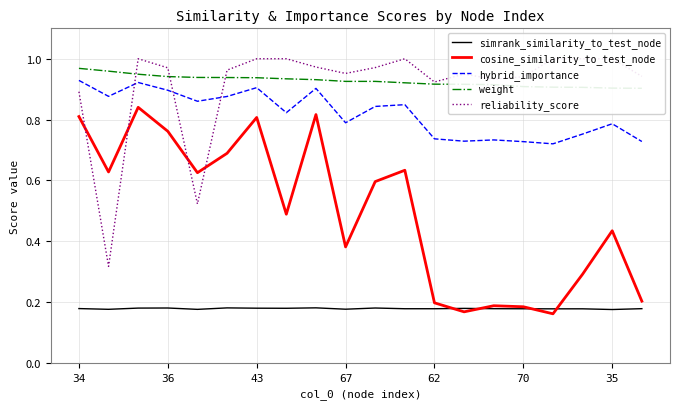

At which category does the chart reach its minimum across all series?

16